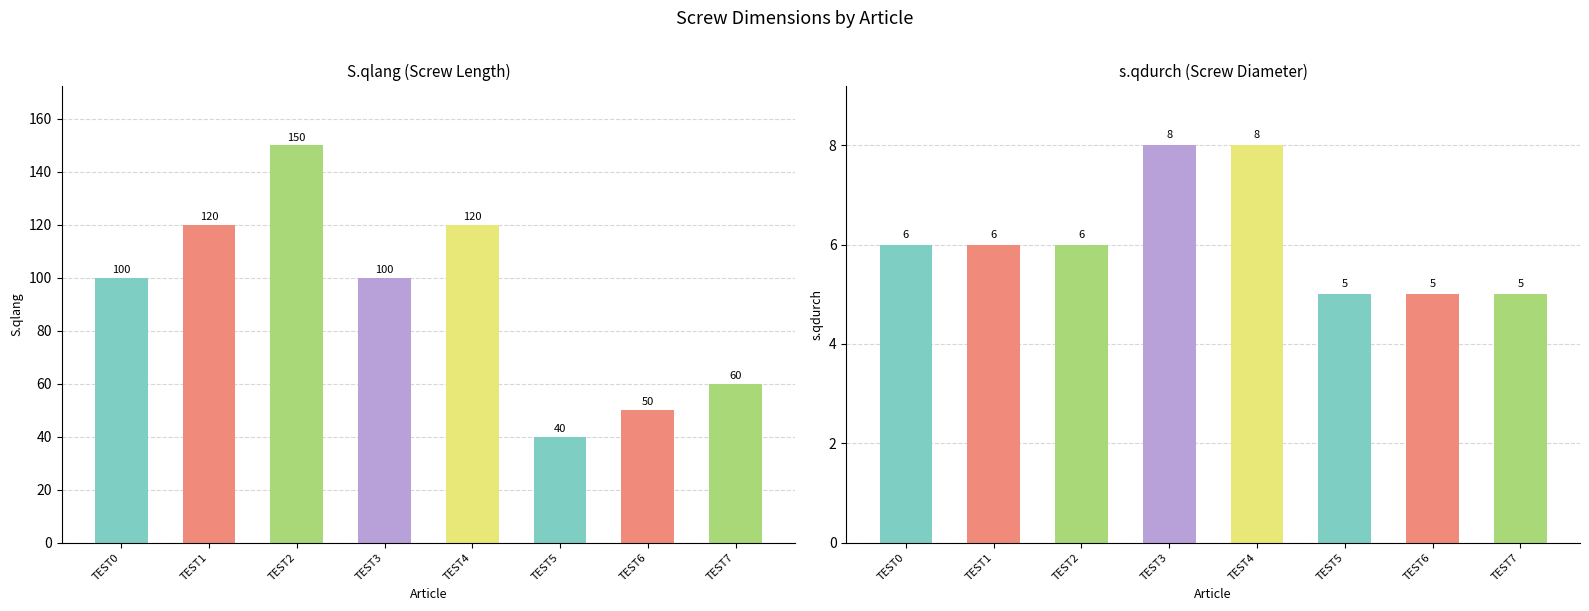

Rank the series by their maximum value, from highest to lowest.

S.qlang, s.qdurch